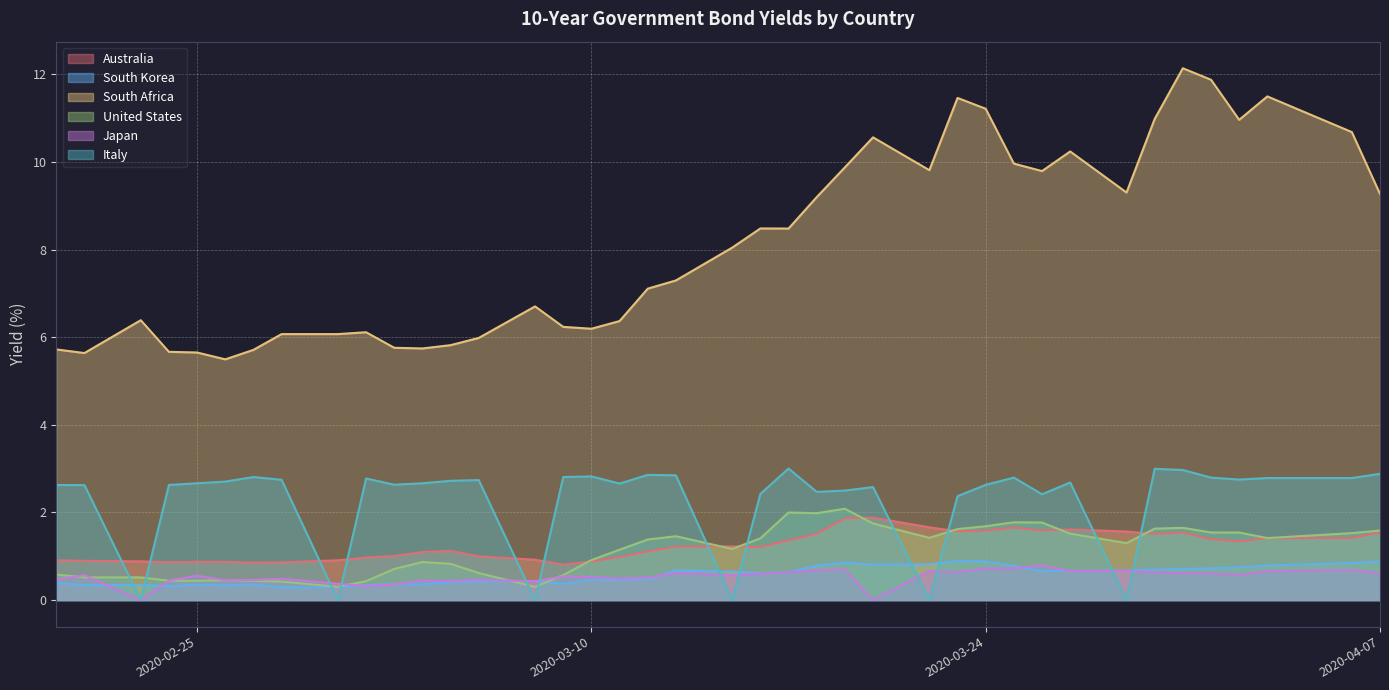

How many lines are shown in the chart?

6